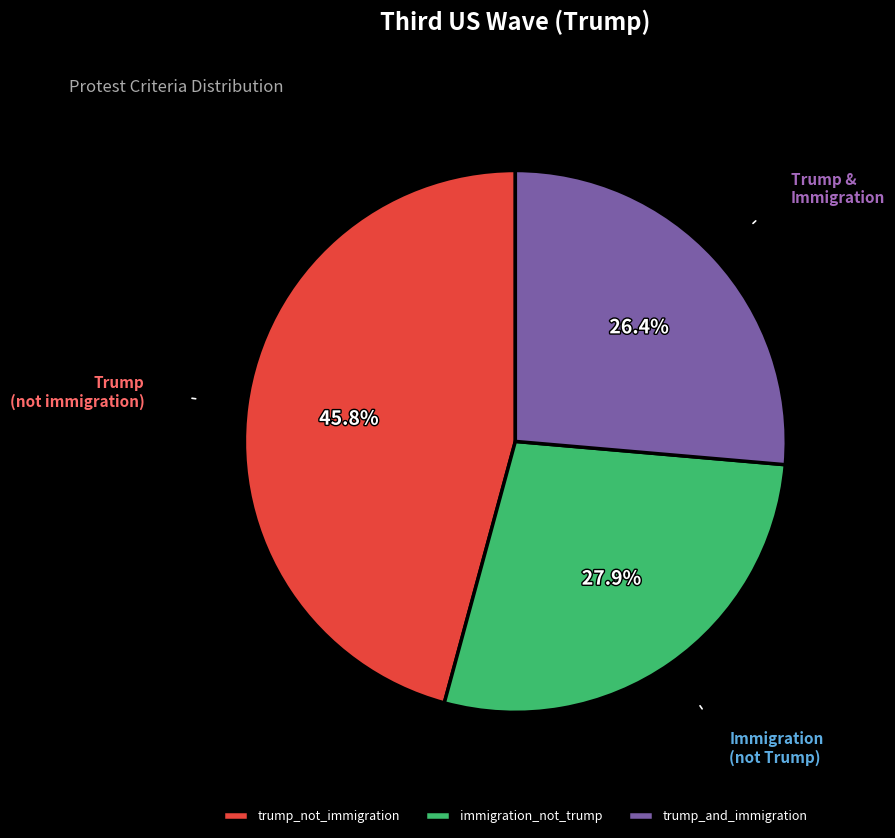

Count the number of slices in the pie.

3